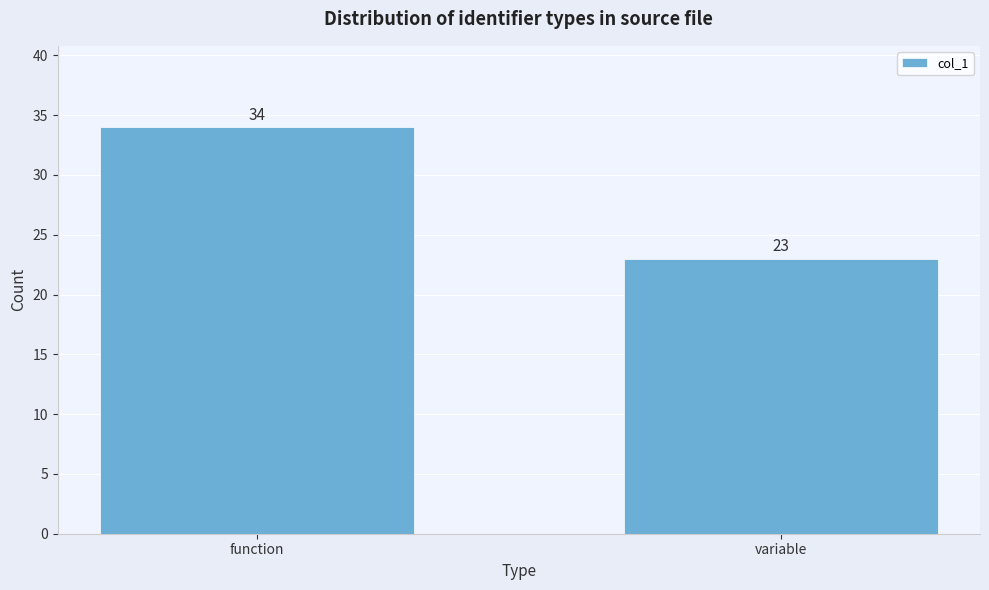

Reading left to right, transcribe all the data shown in this chart.

function=34	variable=23